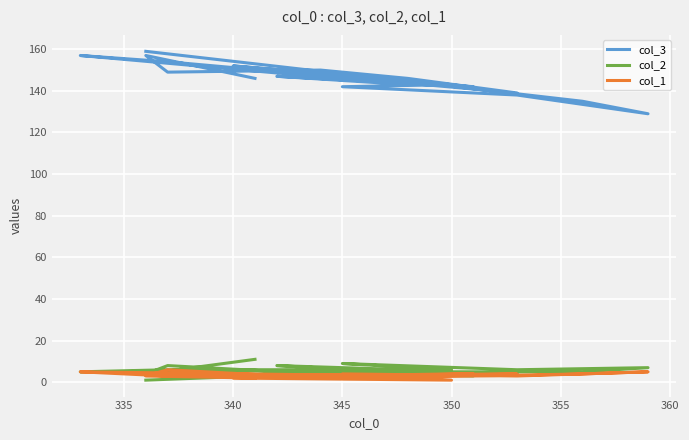

How many categories are shown in the chart?

19